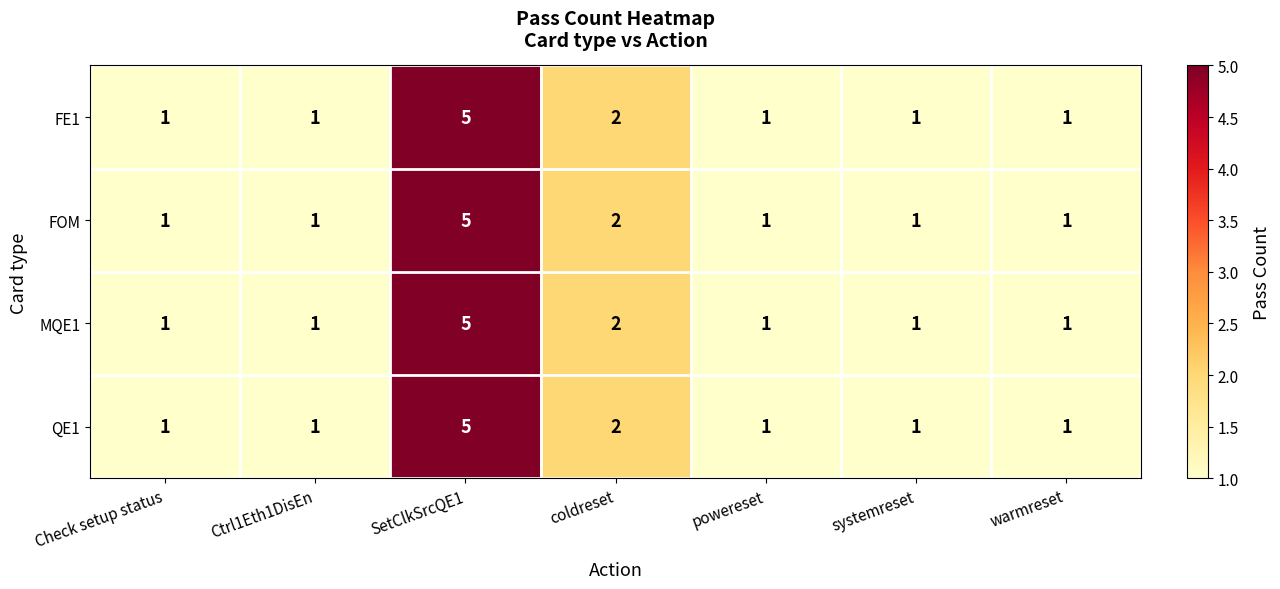

Reading left to right, transcribe all the data shown in this chart.

FE1: 1	1	5	2	1	1	1
FOM: 1	1	5	2	1	1	1
MQE1: 1	1	5	2	1	1	1
QE1: 1	1	5	2	1	1	1